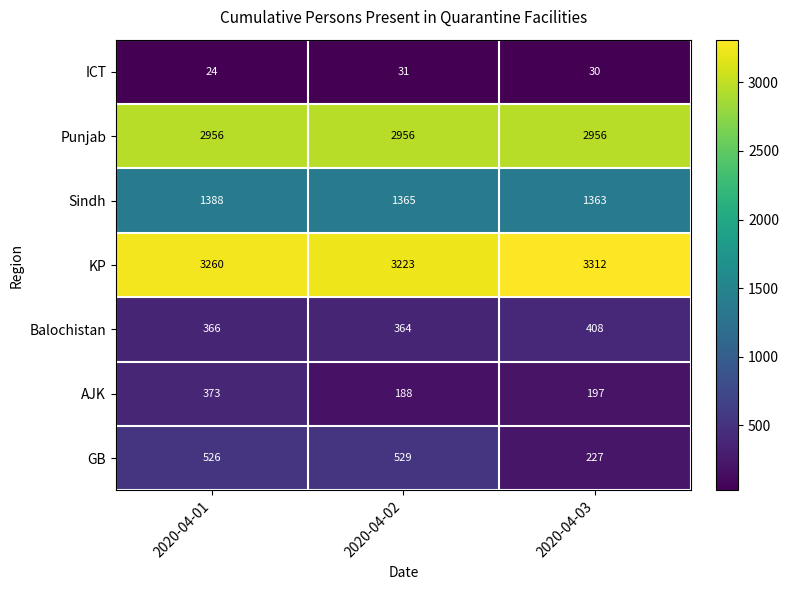

What is the sum of the KP values at 2020-04-03 and 2020-04-01?

6572